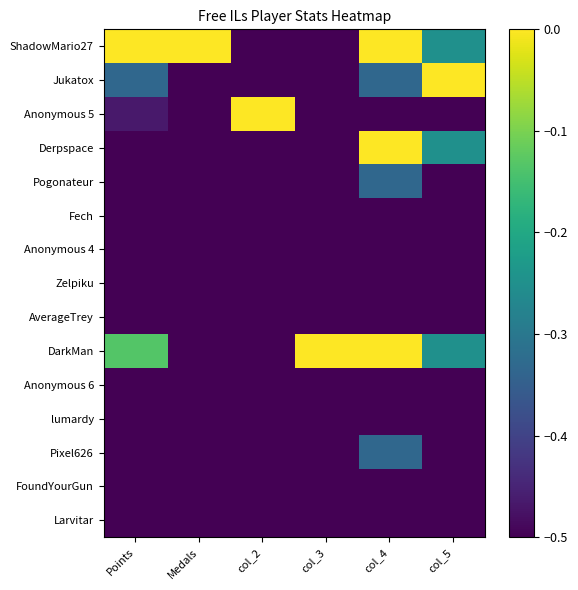

What is the difference between the highest and lowest values at Points?

1.0